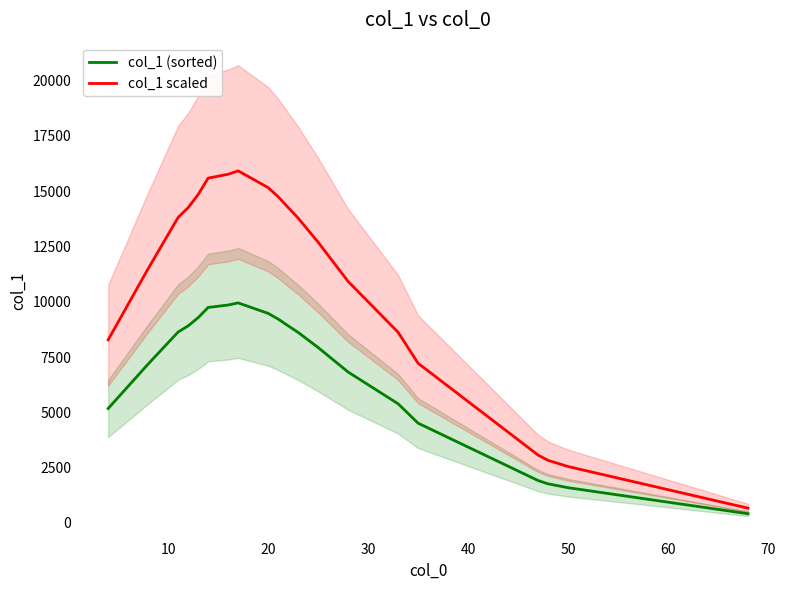

True or false: col_1 (sorted) and col_1 scaled intersect in this chart.

False